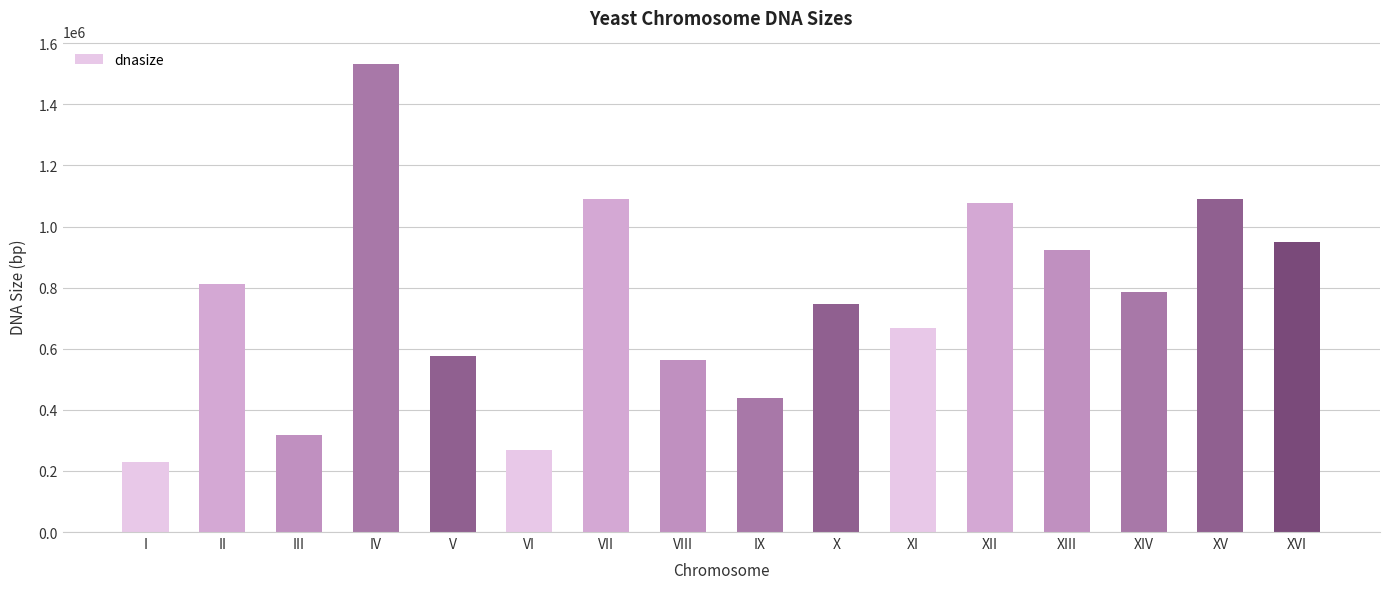

The chart shows a value of 296227 at II. True or false?

False